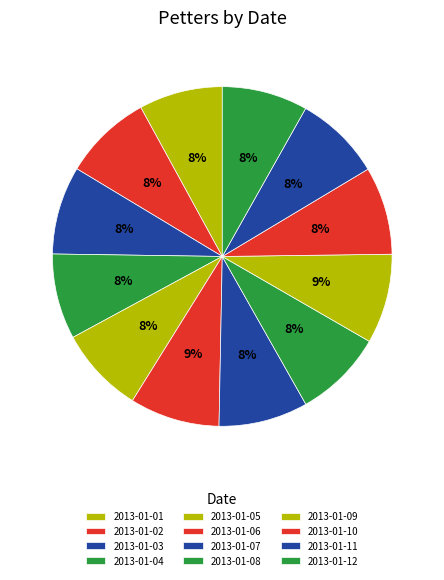

The 2013-01-11 slice represents 8% of the pie. True or false?

True